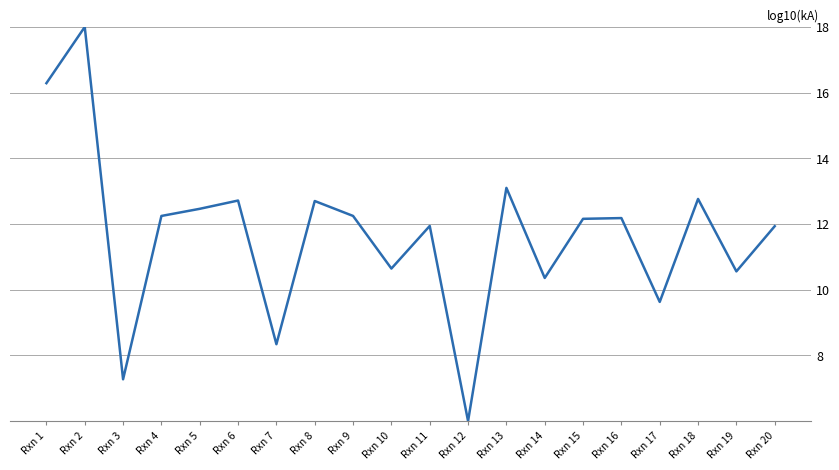

What is the difference between the maximum and minimum values?

12.0